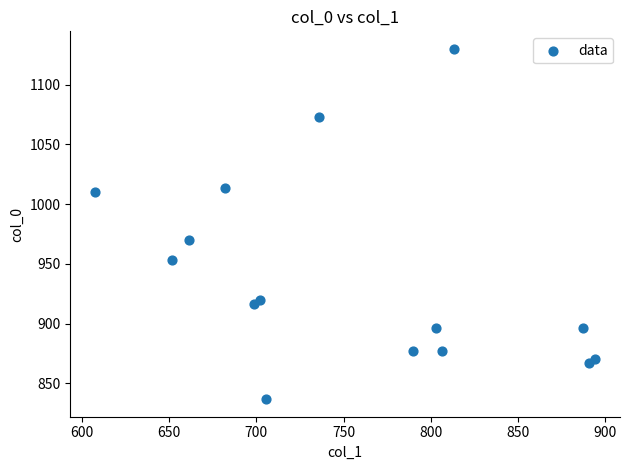

What Y value in the scatter plot is closest to 983?

970.0